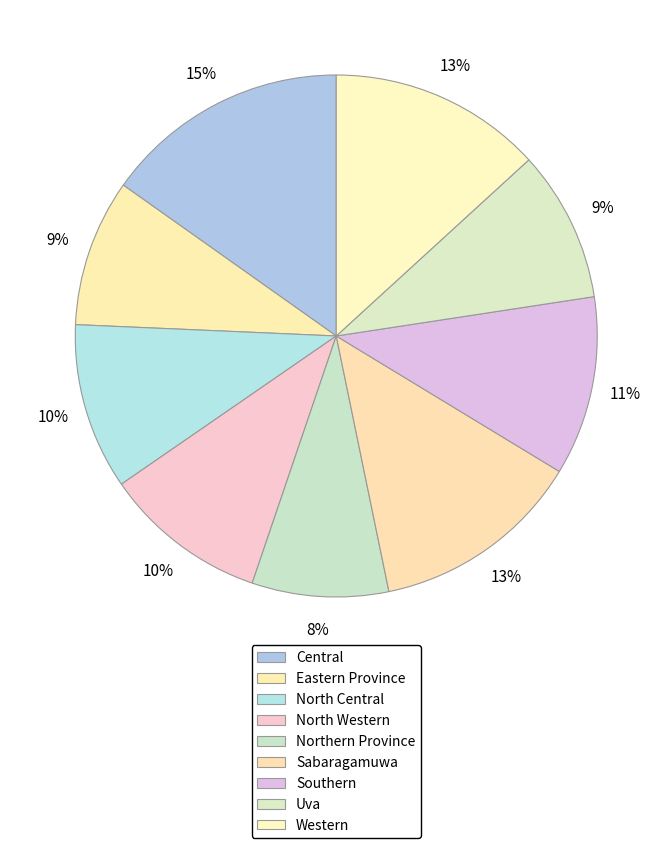

Which has a higher value, Central or Northern Province?

Central